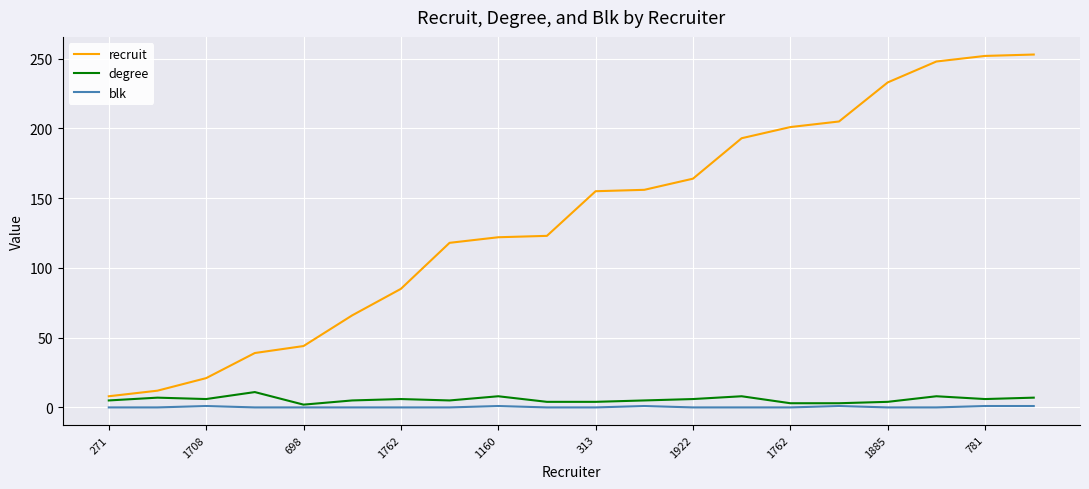

What is the greatest value displayed?

253